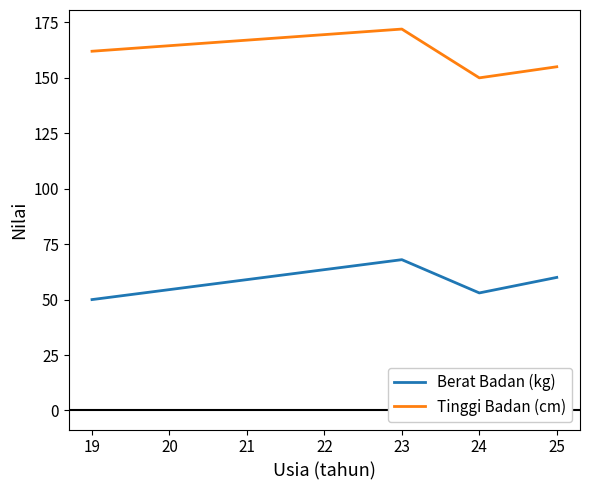

What is the average value of the Tinggi Badan (cm) series?

160